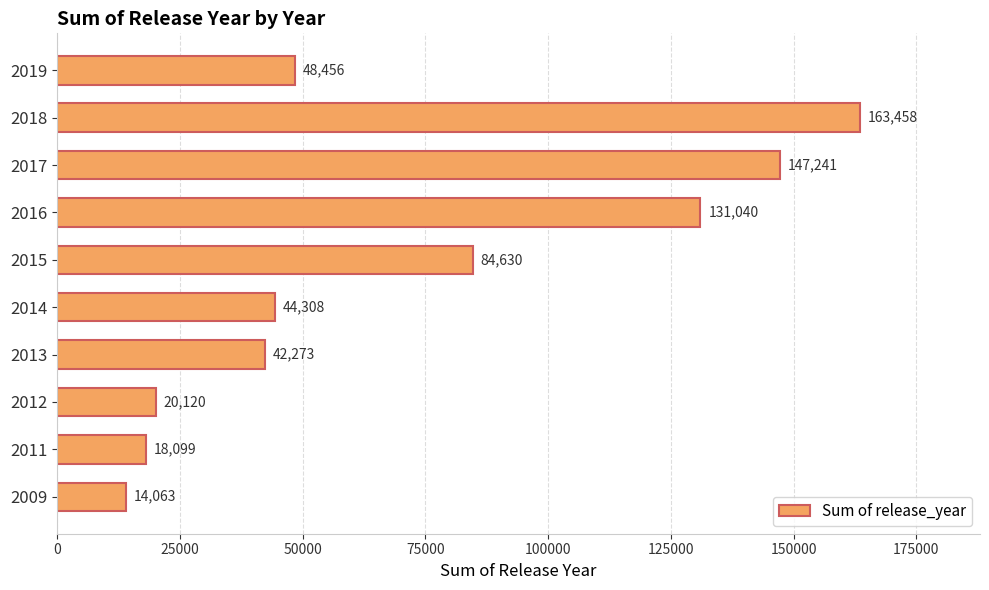

Rank the categories by value from lowest to highest.

2009, 2011, 2012, 2013, 2014, 2019, 2015, 2016, 2017, 2018